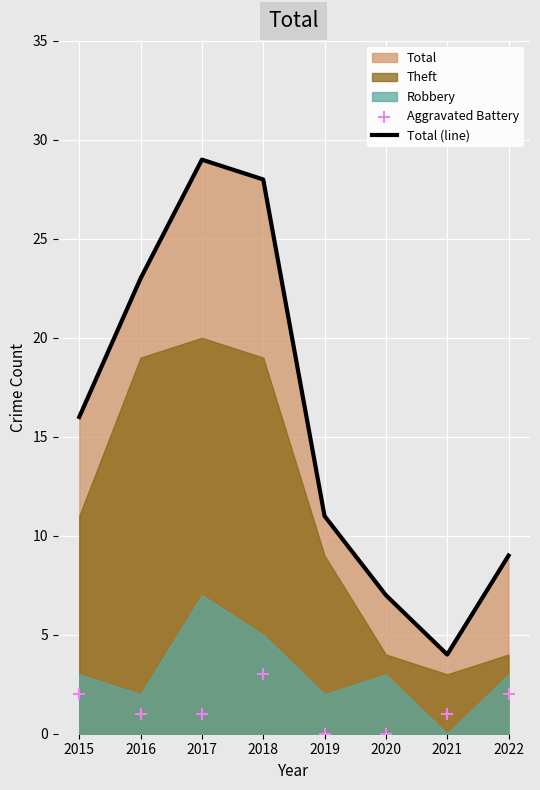

Which series reaches the maximum Y coordinate?

Total (line)